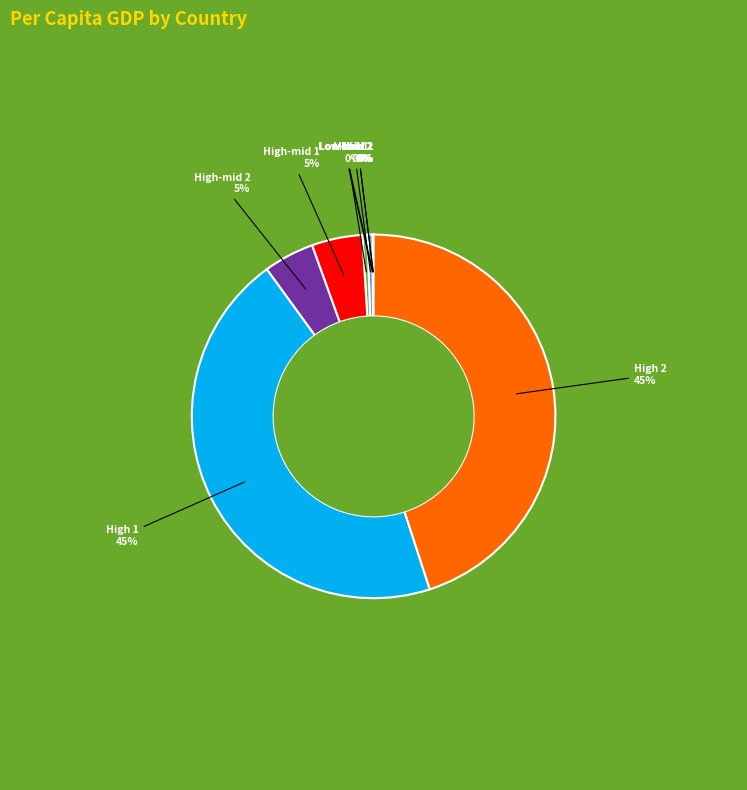

To the nearest percent, what is the average slice percentage?

10%